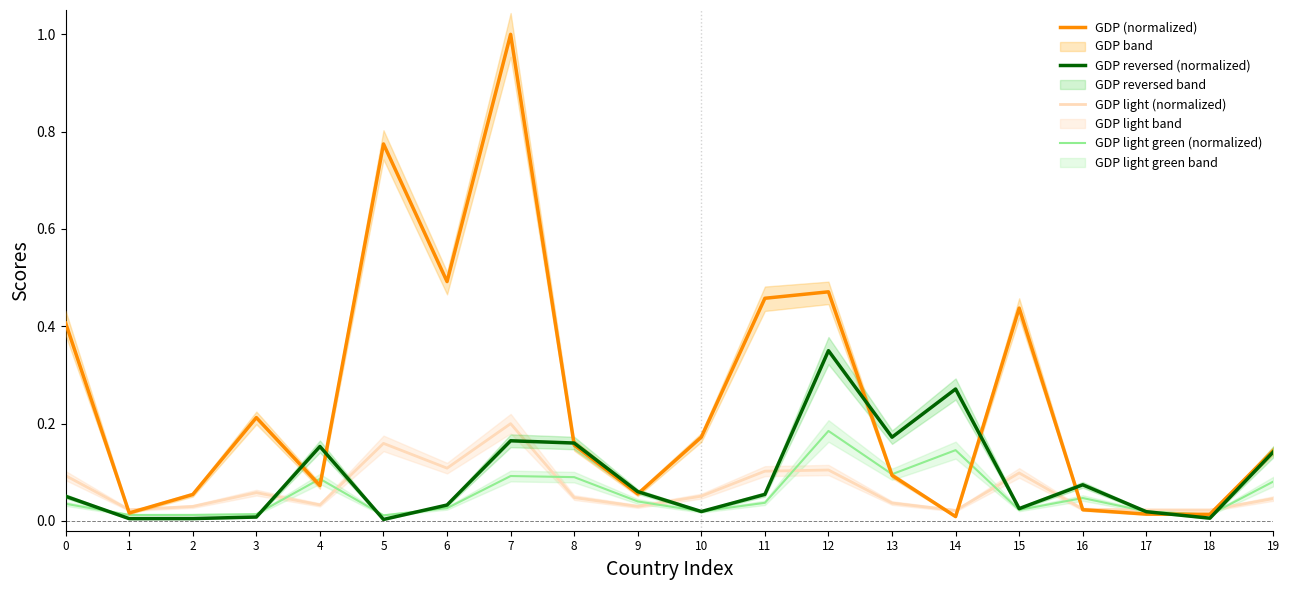

What is the difference between the GDP (normalized) values at 5 and 9?

0.7